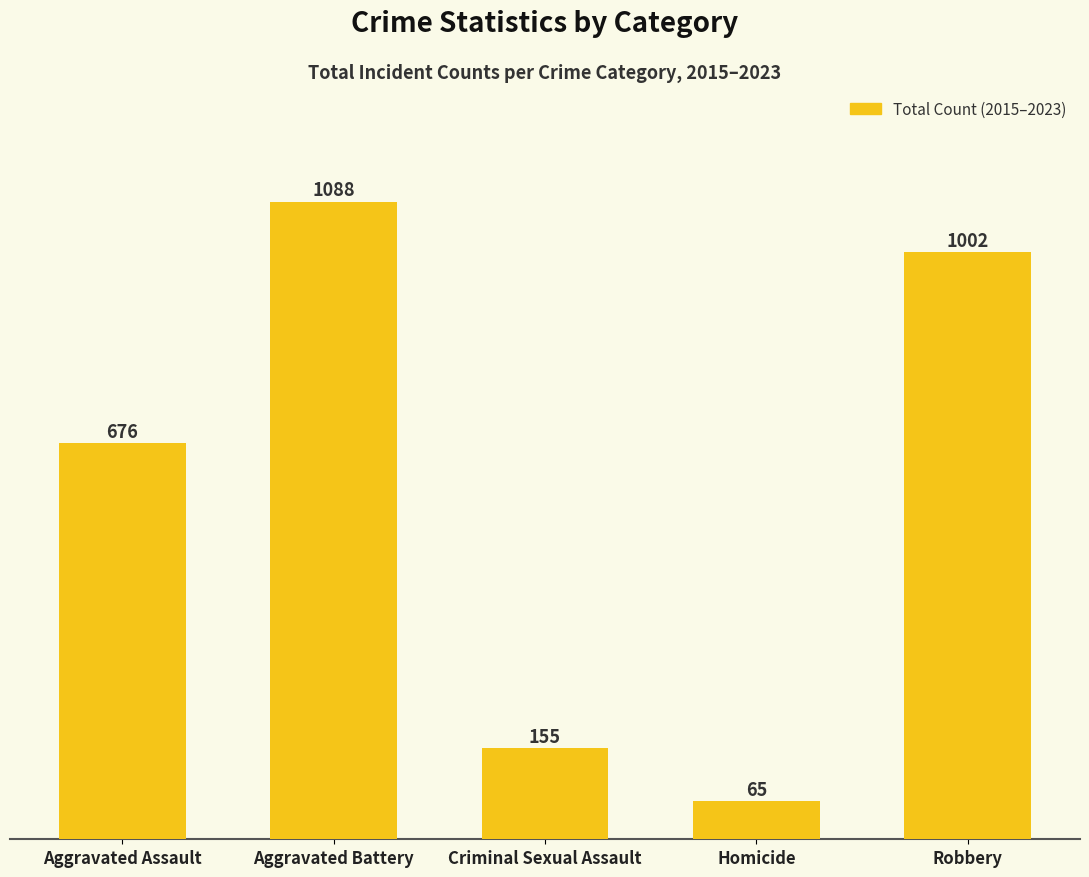

What is the difference between the second highest and second lowest values?

847